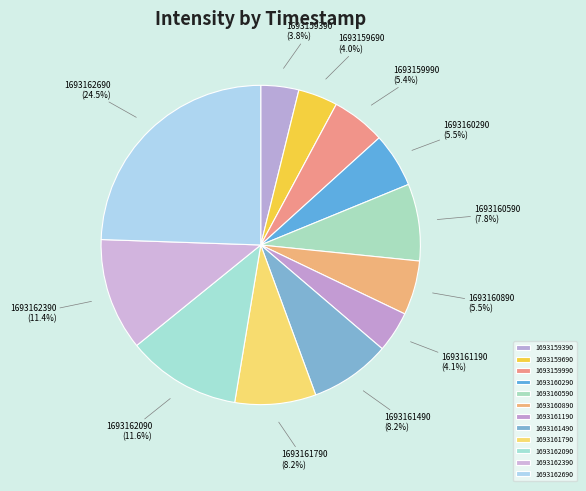

What is the total percentage of 1693159690 and 1693160890?

9.5%